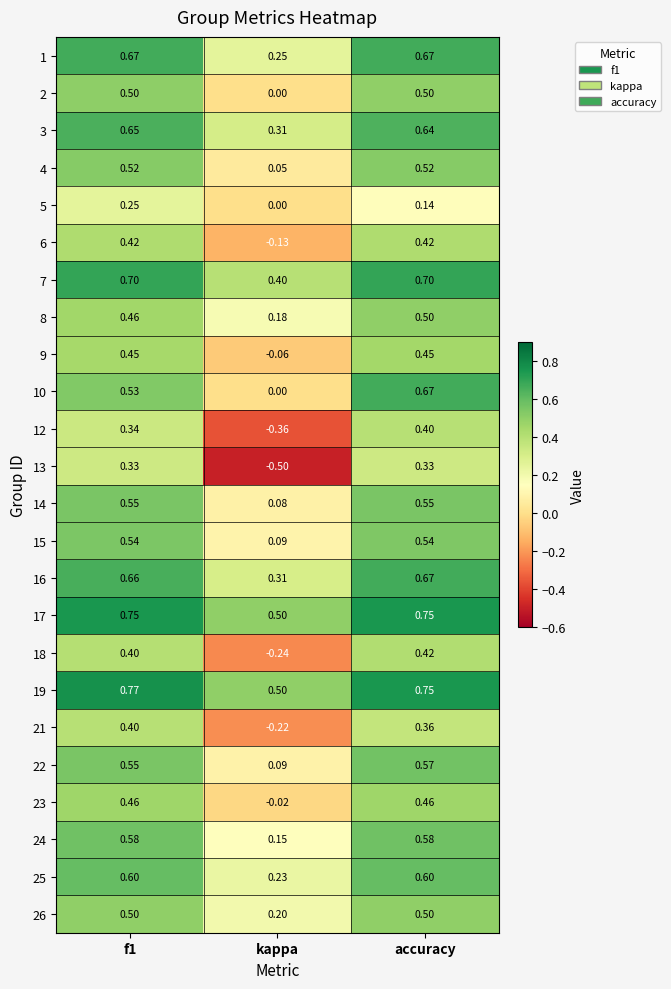

Is the value of 18 at accuracy greater than the value of 14 at accuracy?

No